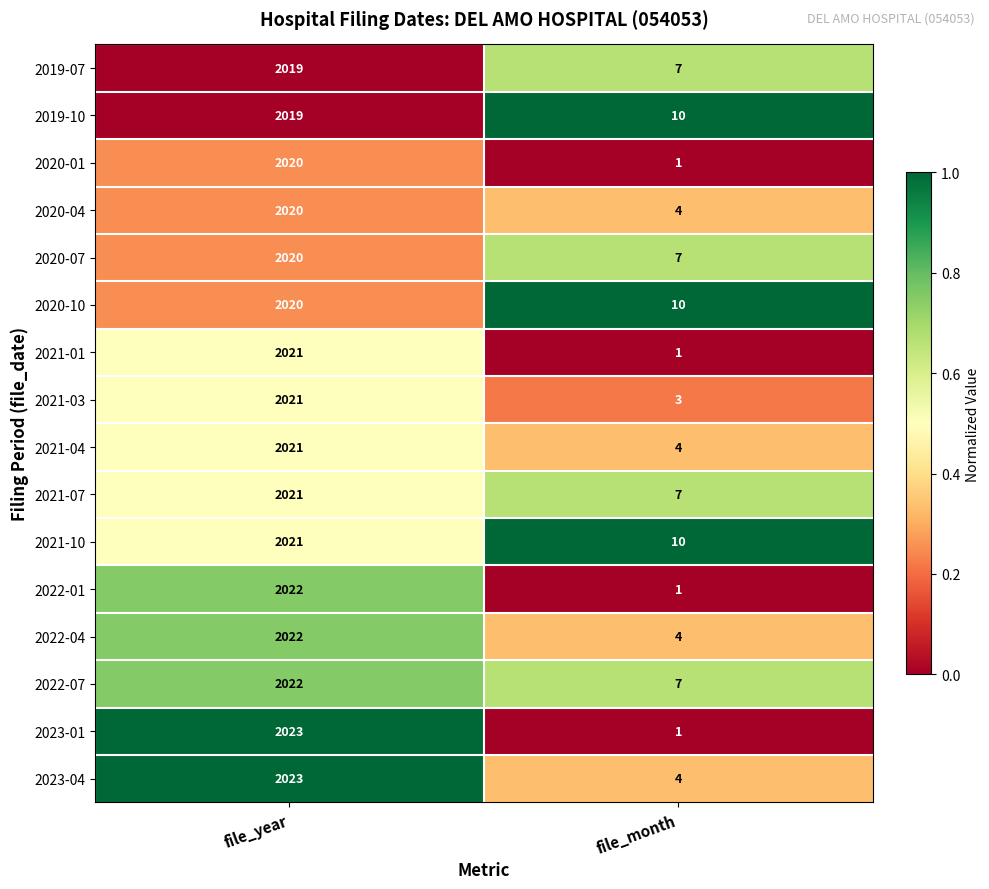

The value of 2019-10 at file_month is 15. True or false?

False